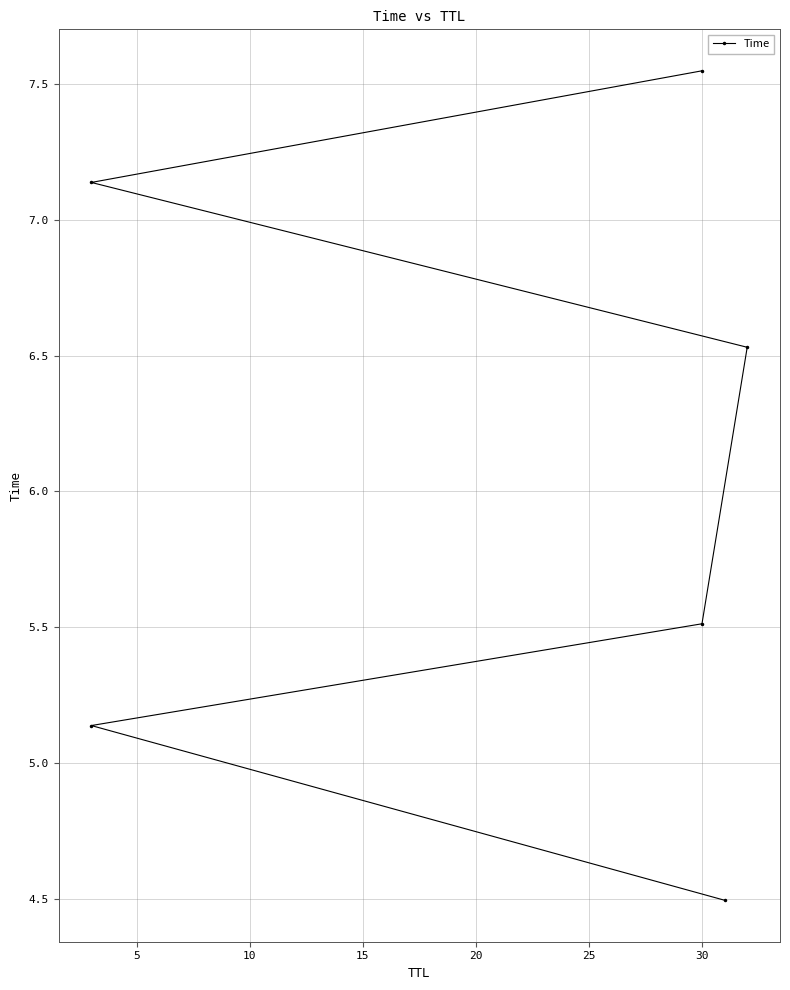

What is the greatest value displayed?

7.5